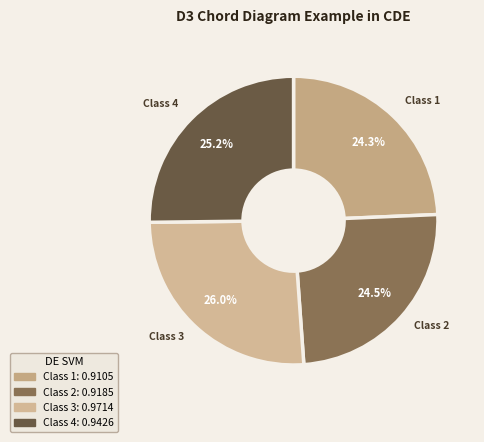

How many segments does this pie chart have?

4